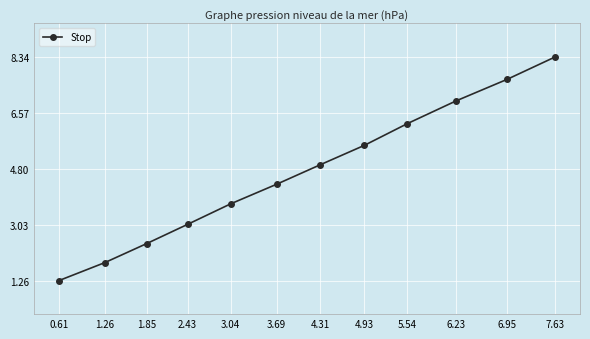

Is it true that the value at 1.26 is 2.6?

False